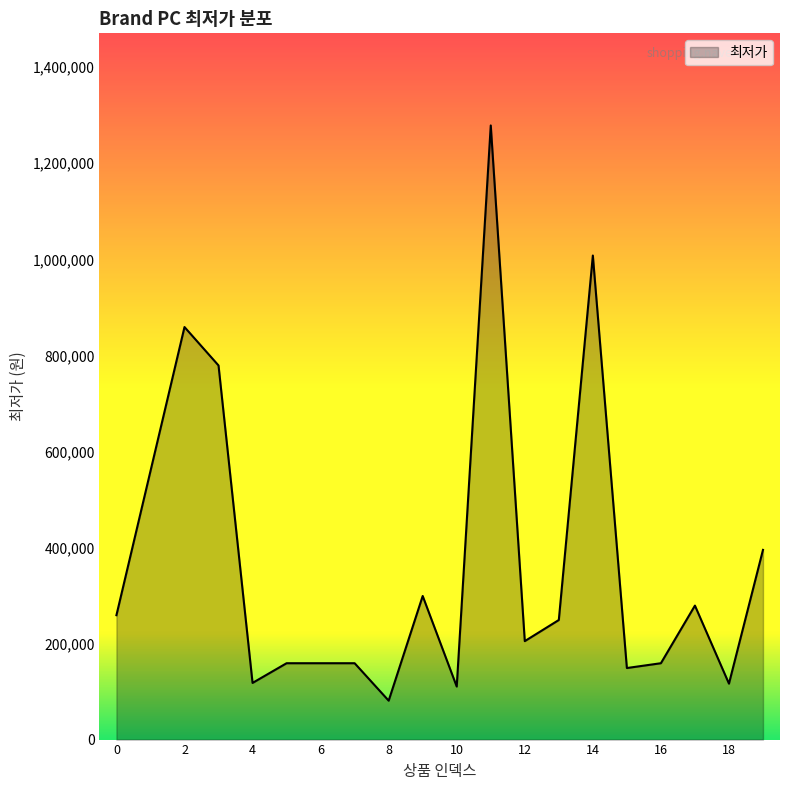

What is the minimum value shown in the chart?

81040